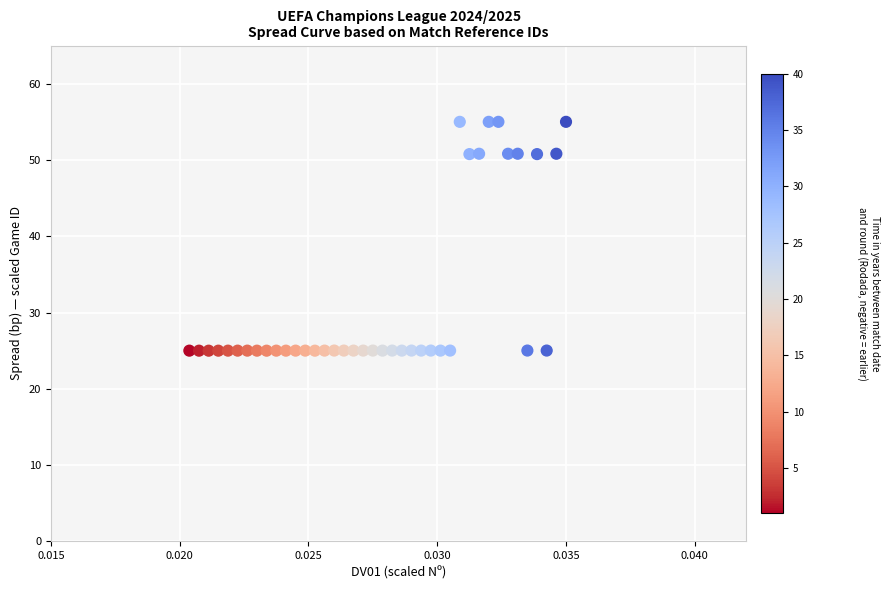

What is the range of Y values (max minus min)?

30.0